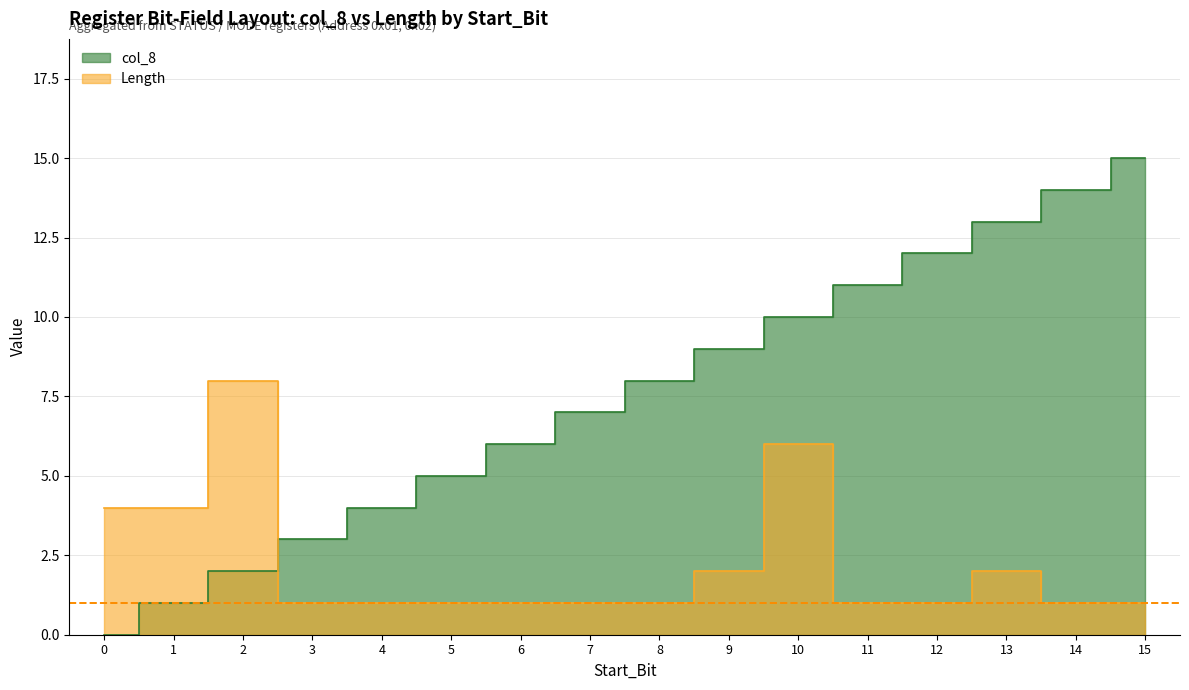

What is the value of the col_8 point at the 4th from the left?

3